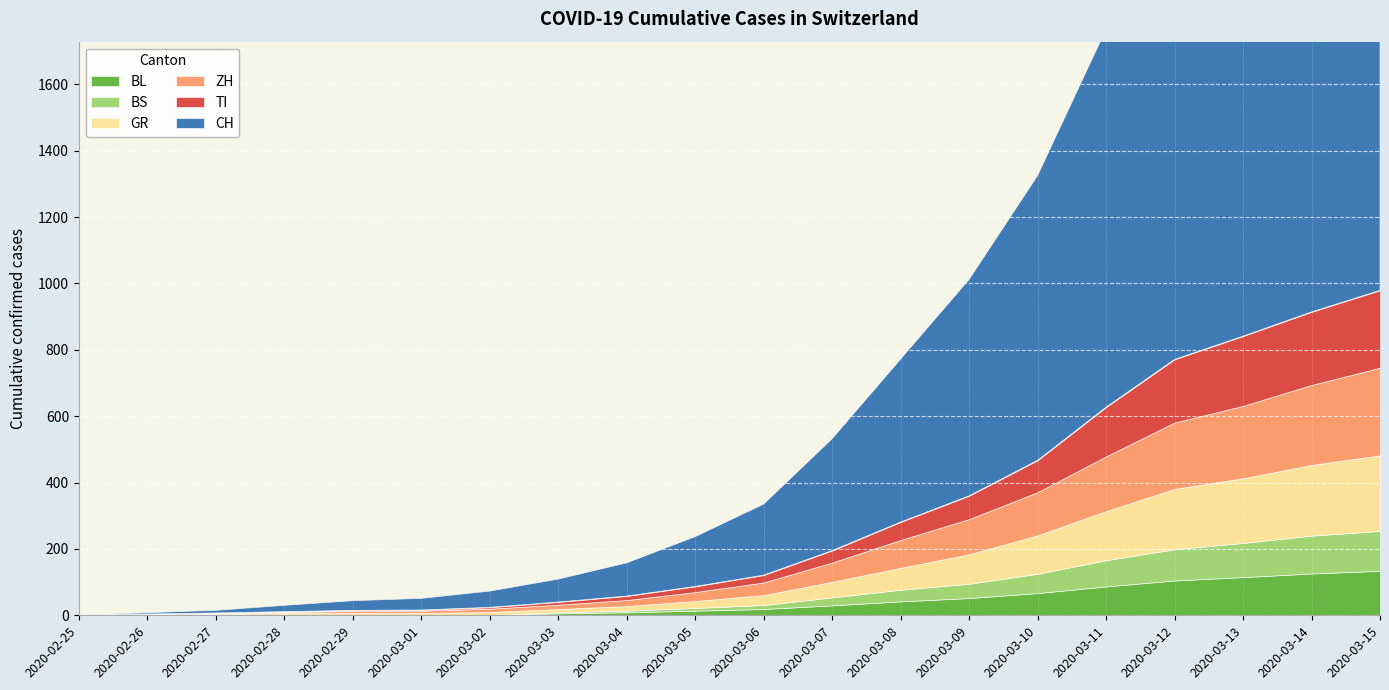

True or false: CH and ZH intersect in this chart.

False